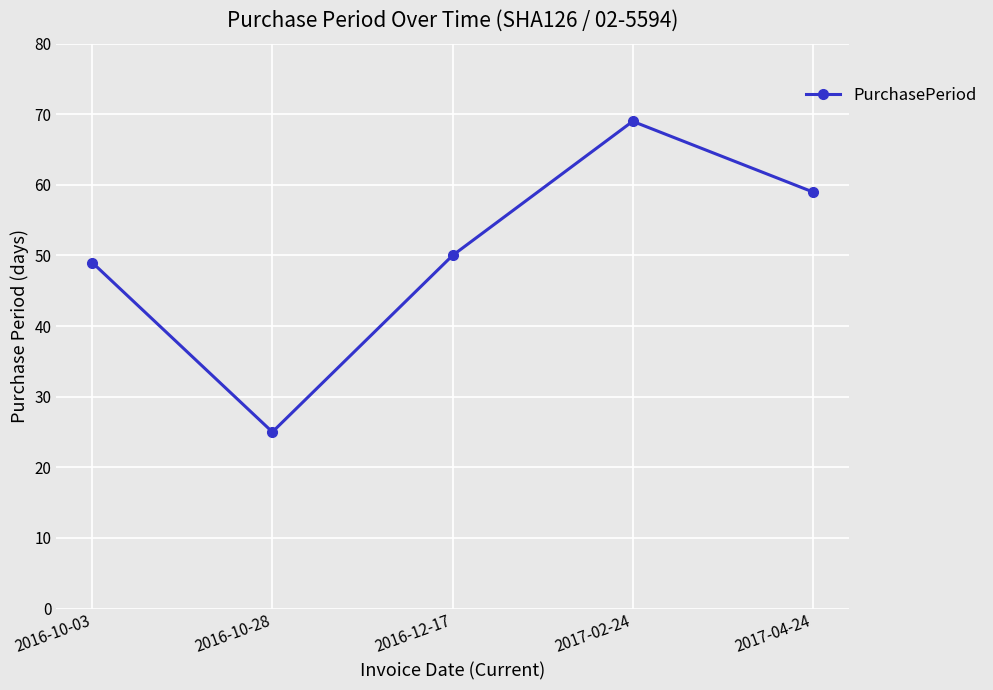

Reading right to left, transcribe all the data shown in this chart.

2017-04-24=59	2017-02-24=69	2016-12-17=50	2016-10-28=25	2016-10-03=49